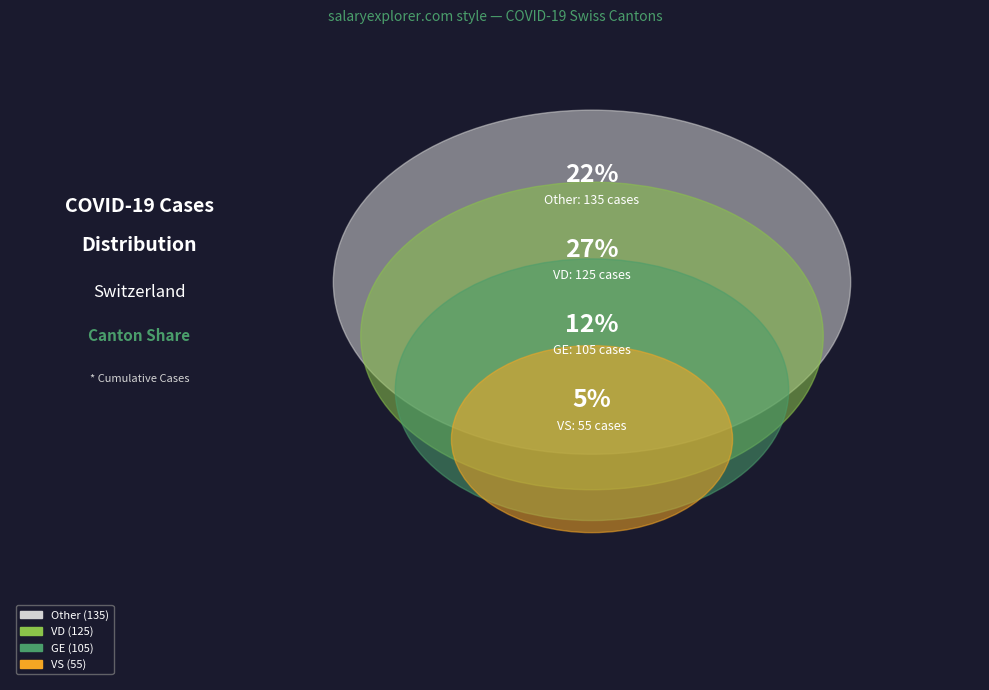

Does any single category account for the majority?

No